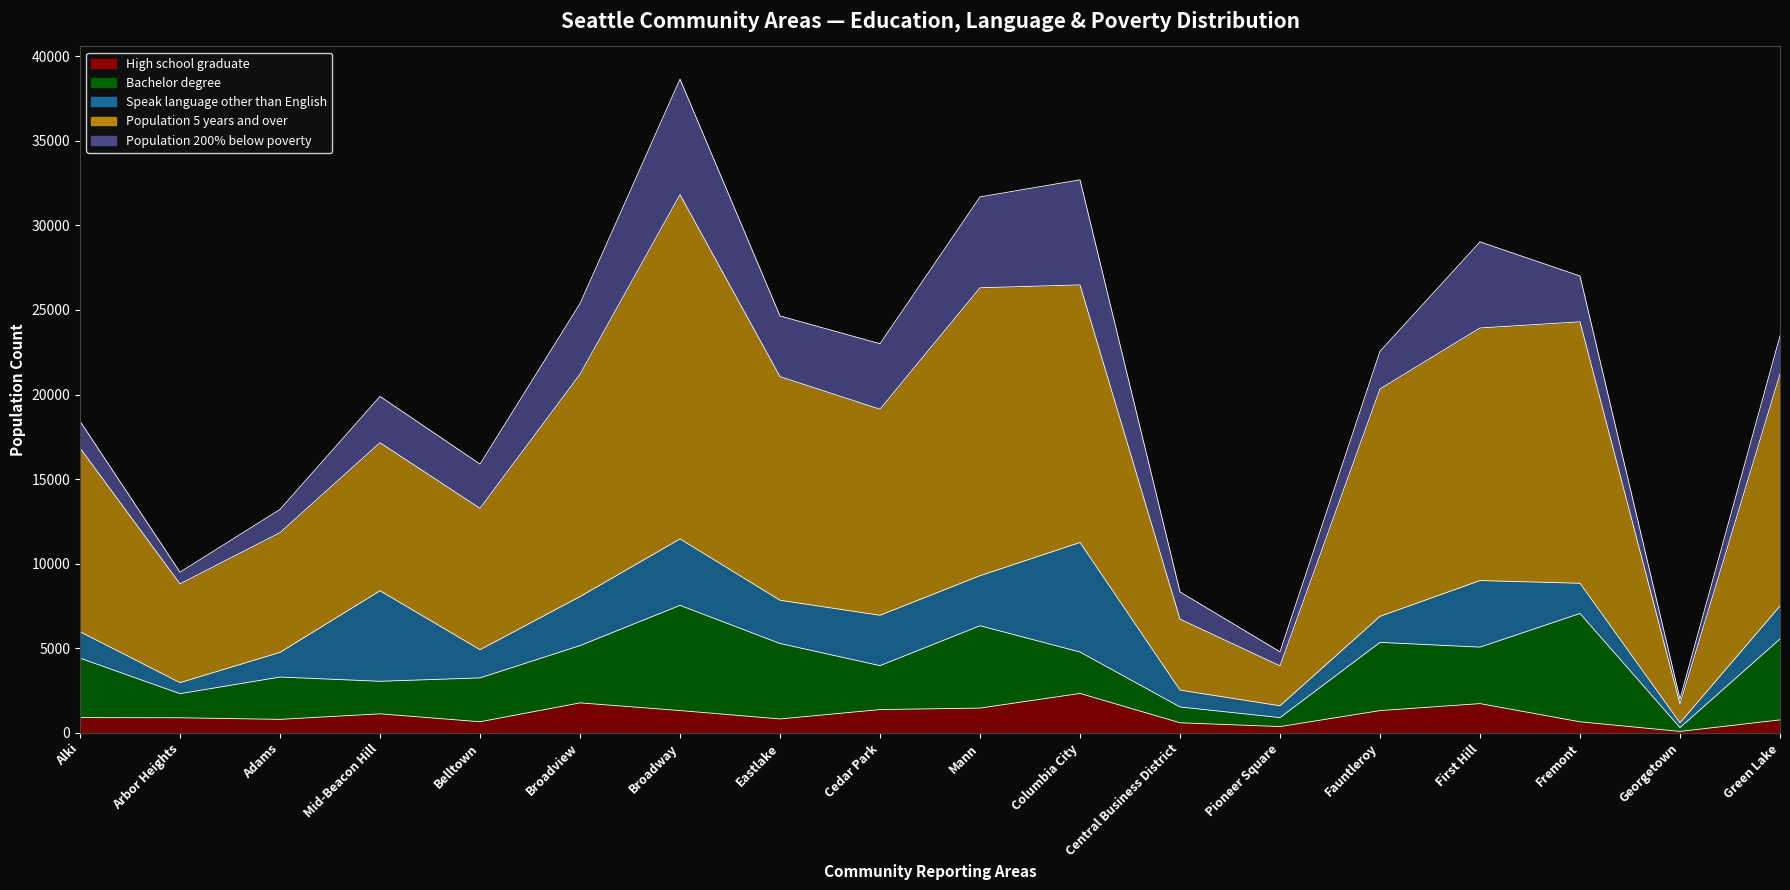

Does the chart display data point markers on the line(s)?

No